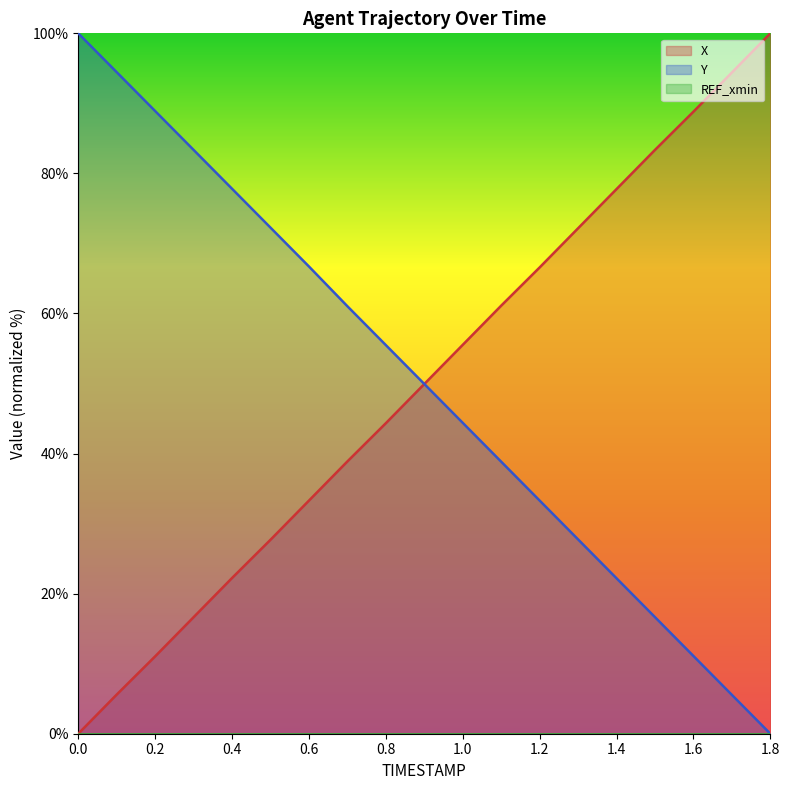

Which series has the widest spread of values?

X